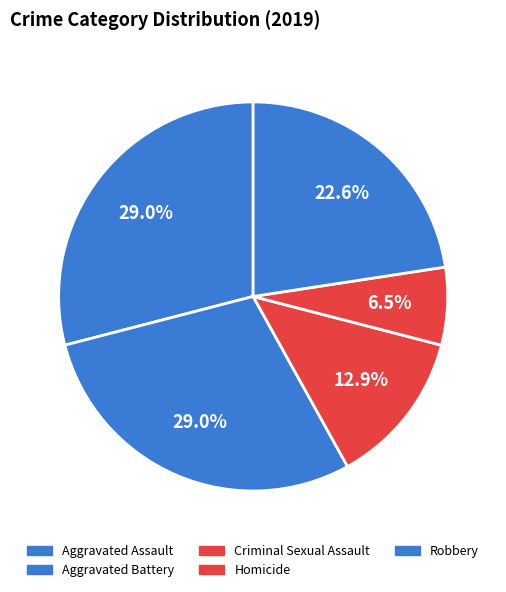

What percentage is the Robbery slice, to the nearest percent?

23%